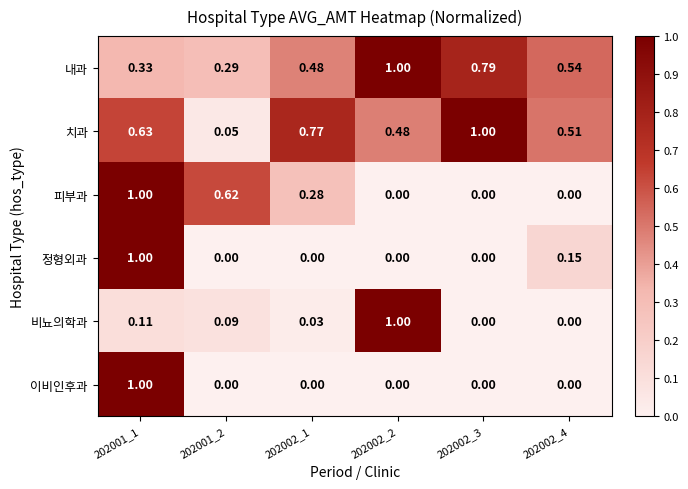

Which series has the largest total across all categories?

치과